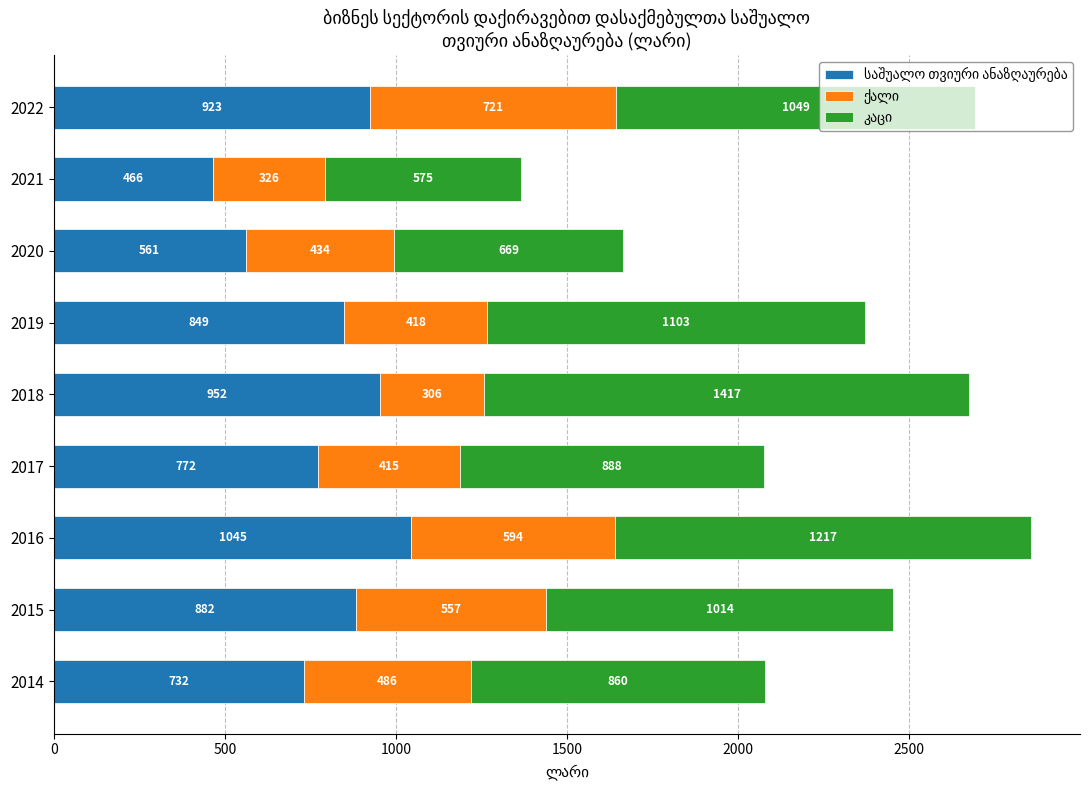

At which category is the sum across all series the highest?

2016